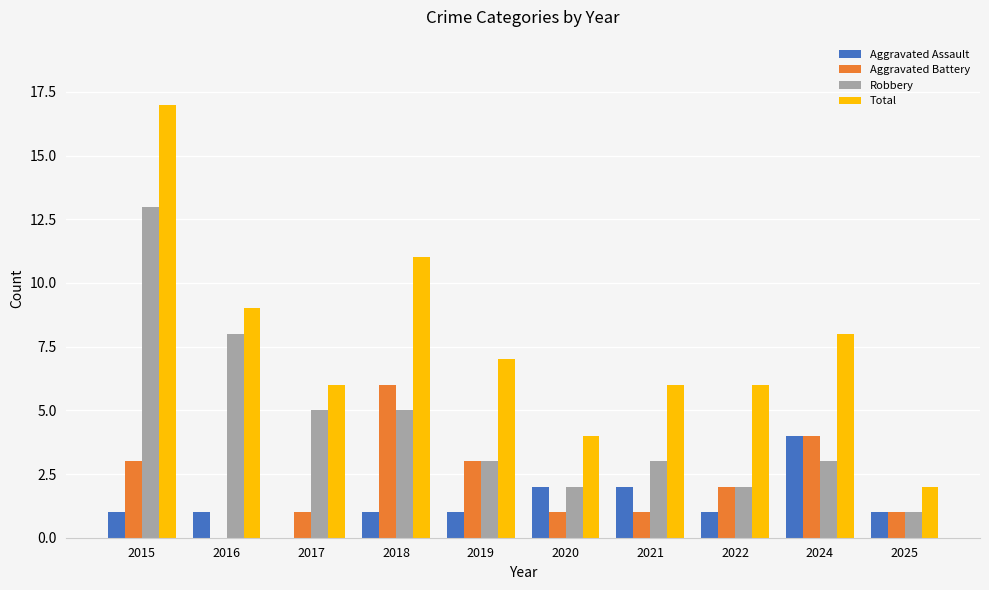

The Total series shows 20 at 2018. True or false?

False